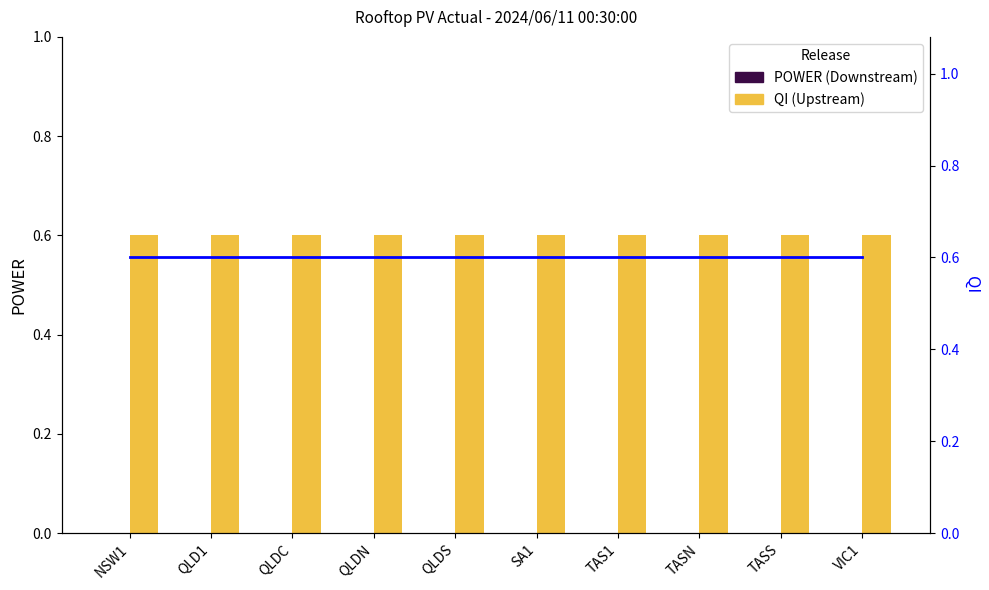

Reading left to right, list all the values displayed in this chart.

POWER (Downstream): NSW1=0.0	QLD1=0.0	QLDC=0.0	QLDN=0.0	QLDS=0.0	SA1=0.0	TAS1=0.0	TASN=0.0	TASS=0.0	VIC1=0.0
QI (Upstream): NSW1=0.6	QLD1=0.6	QLDC=0.6	QLDN=0.6	QLDS=0.6	SA1=0.6	TAS1=0.6	TASN=0.6	TASS=0.6	VIC1=0.6
QI line: NSW1=0.6	QLD1=0.6	QLDC=0.6	QLDN=0.6	QLDS=0.6	SA1=0.6	TAS1=0.6	TASN=0.6	TASS=0.6	VIC1=0.6